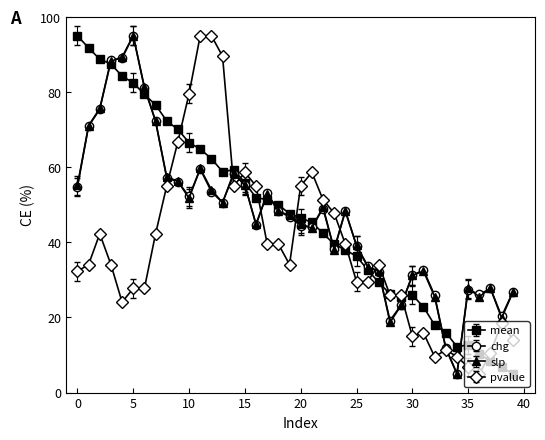

What is the value of the slp point at the 18th from the left?

52.8